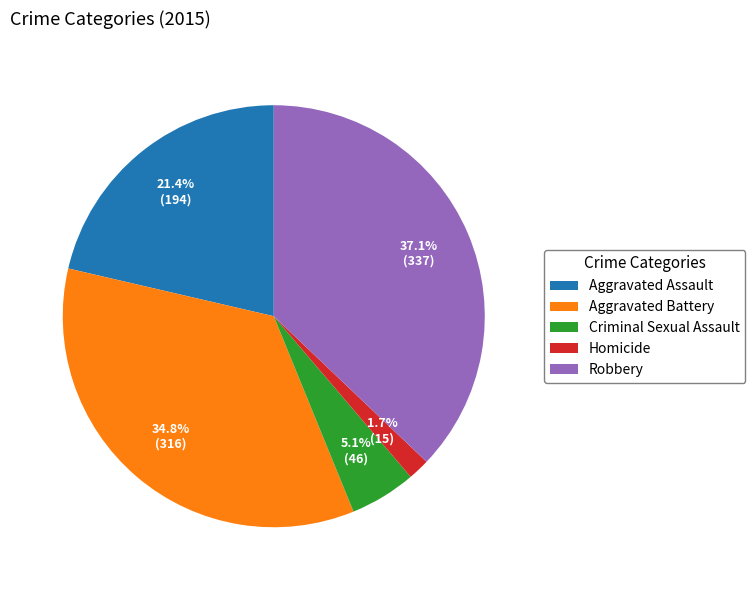

Is it true that Criminal Sexual Assault is 11% of the pie?

False